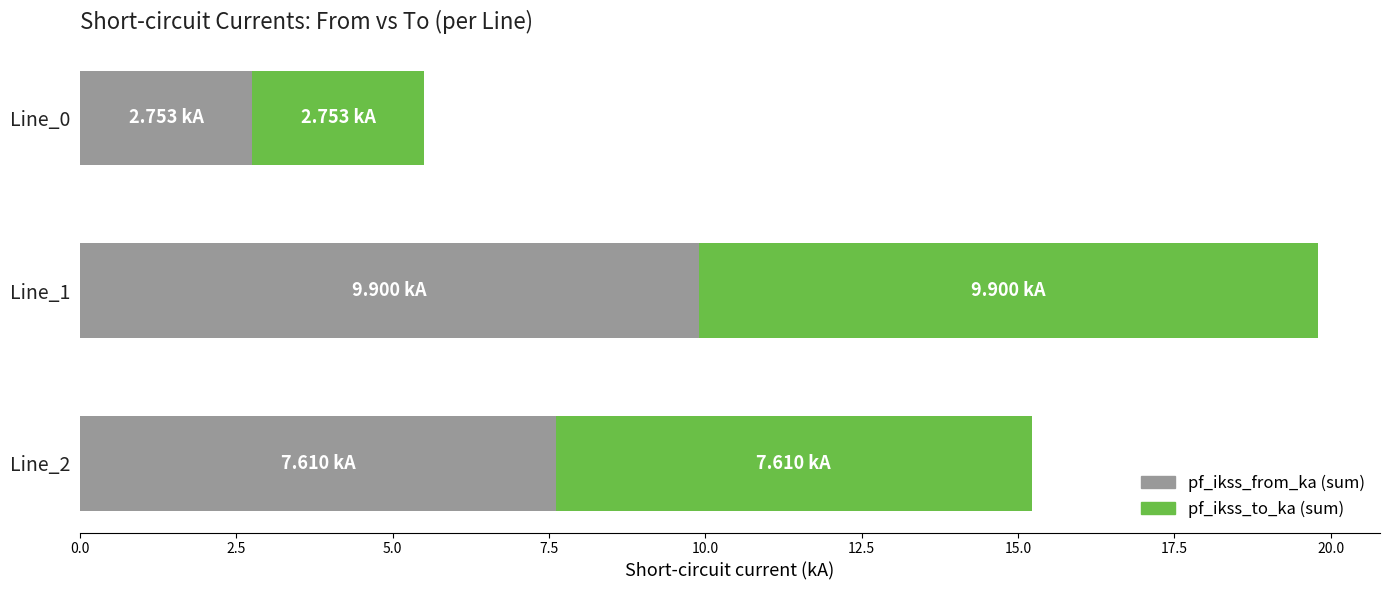

What is the difference between the maximum and minimum values in the pf_ikss_from_ka (sum) series?

7.1